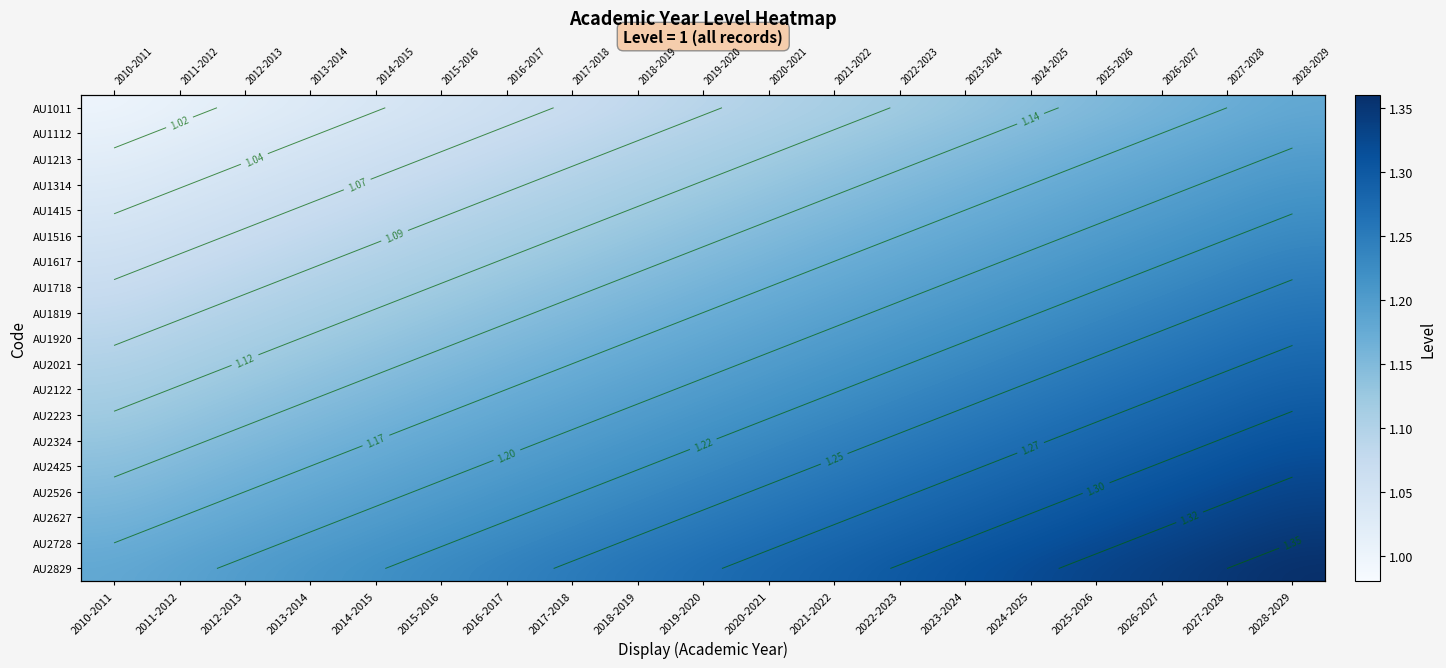

At how many categories does at least one series exceed 1?

19